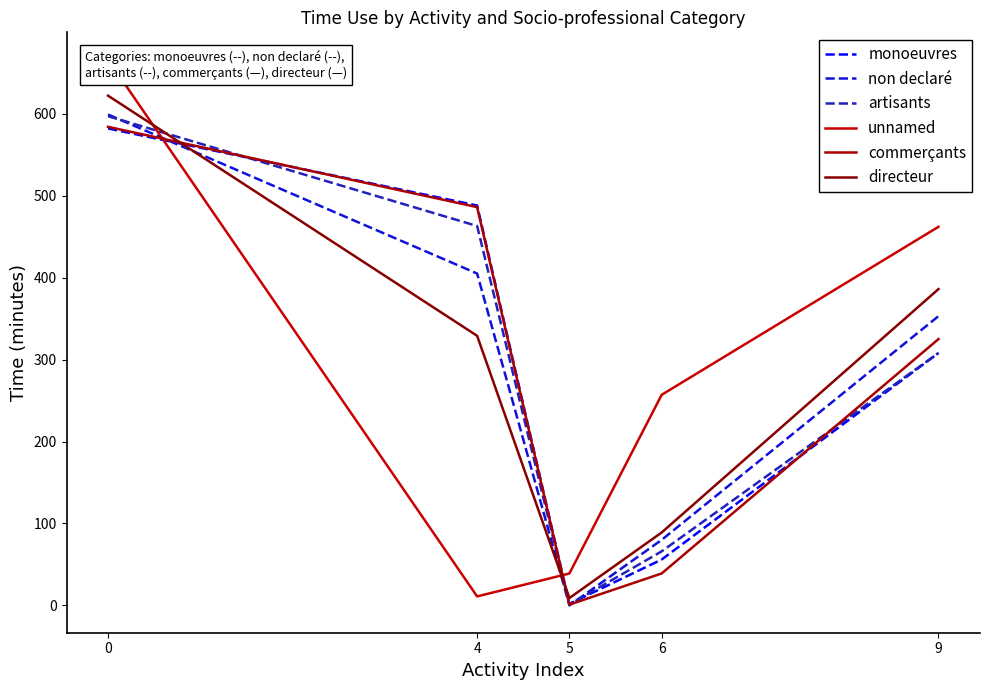

At 0, list the series in order from smallest to largest.

monoeuvres, commerçants, artisants, non declaré, directeur, unnamed